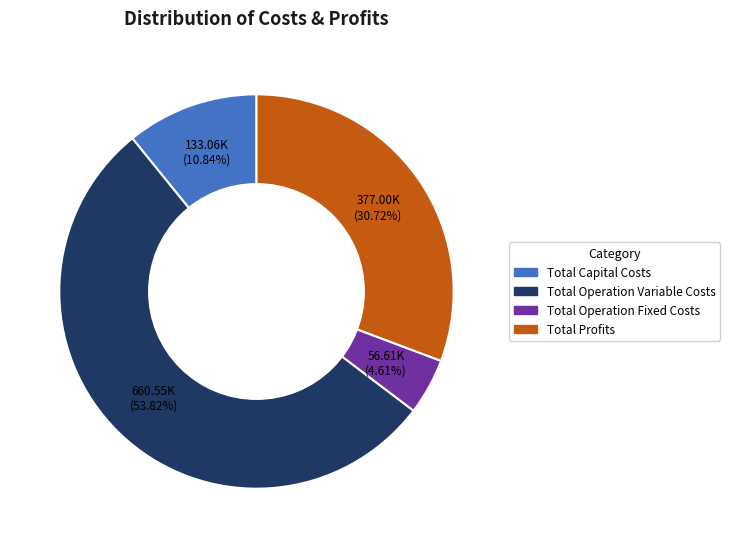

To the nearest percent, what is the difference between the largest and smallest slice percentages?

49%